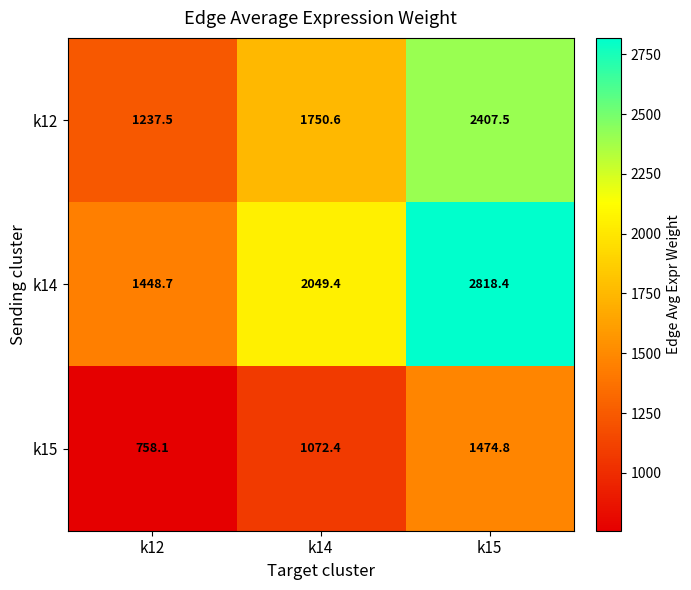

What value does the k12 series have at k15?

2407.5